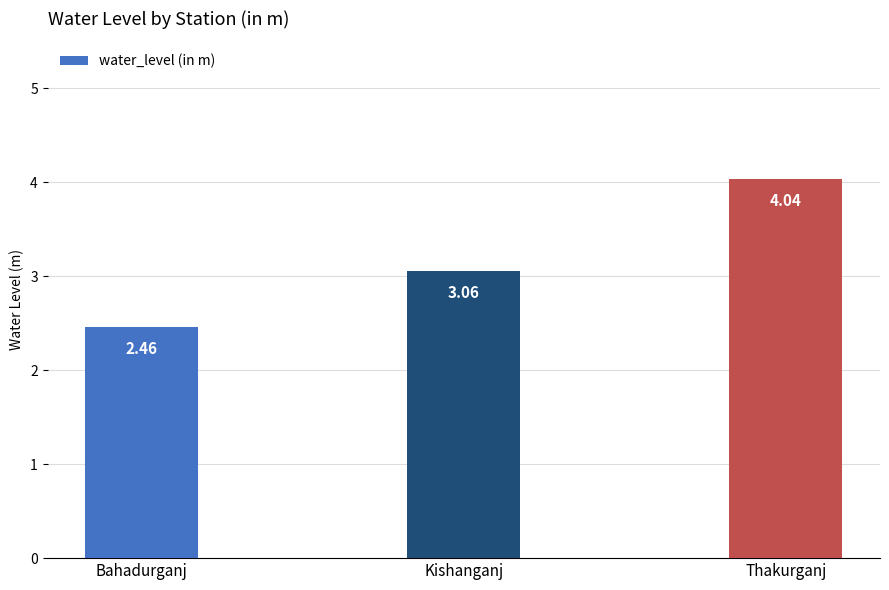

What is the label of the 1st bar from the left?

Bahadurganj